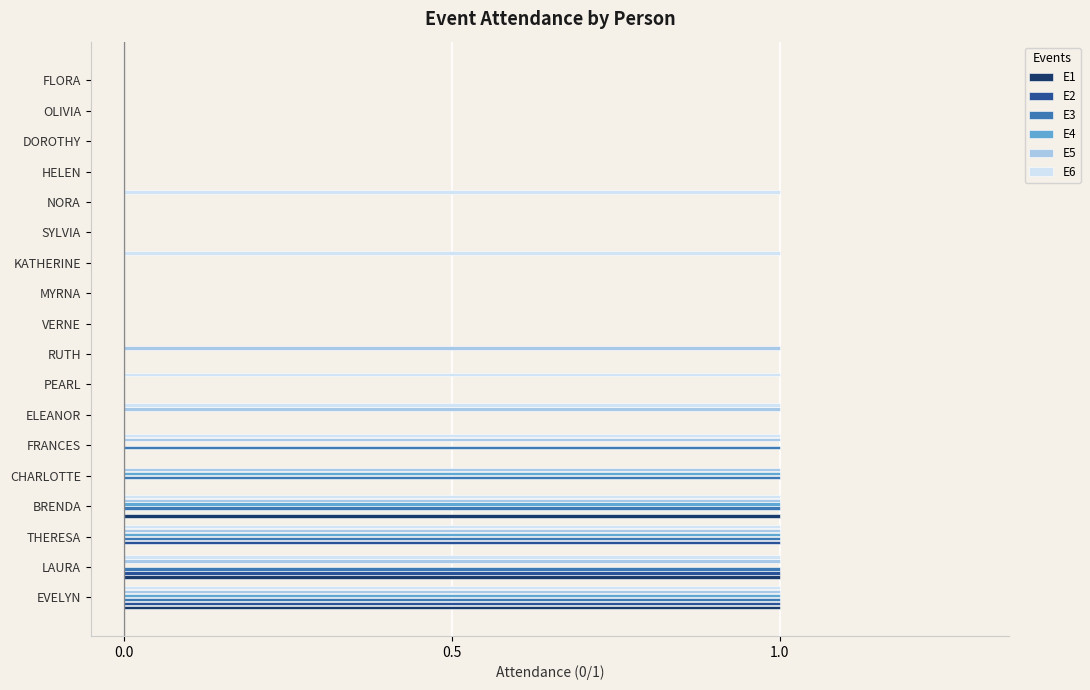

At which category is the sum across all series the highest?

EVELYN